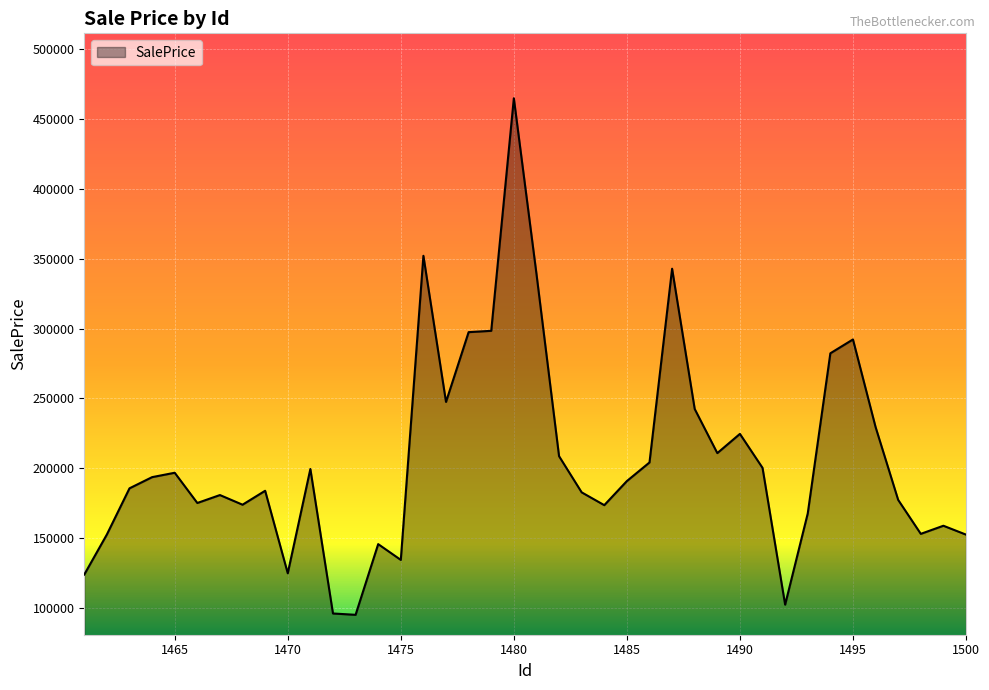

How many categories are shown in the chart?

40